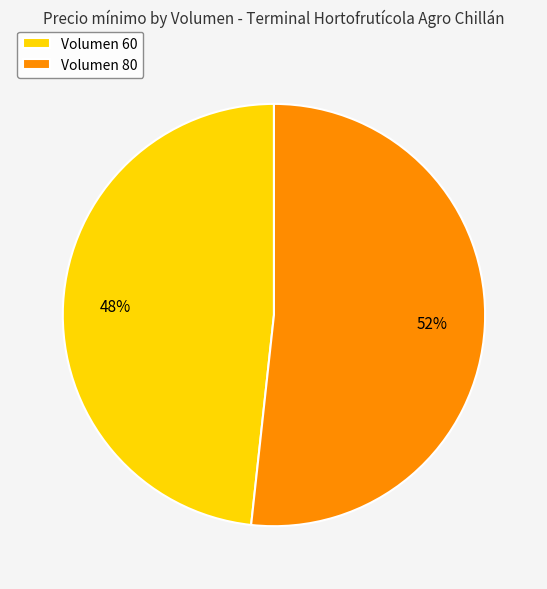

How many slices are in this pie chart?

2